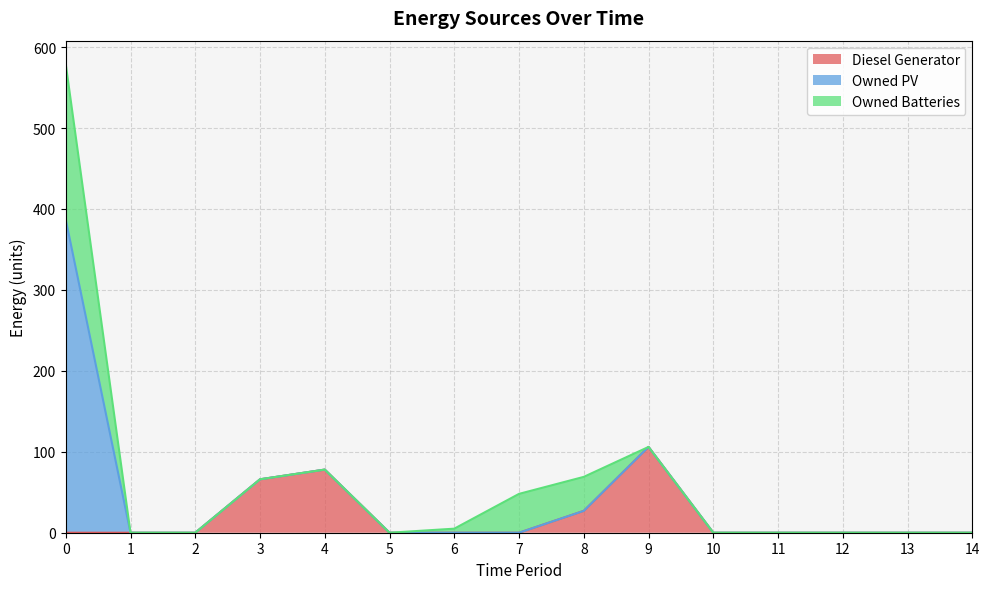

What is the spread (max minus min) of values at 0?

387